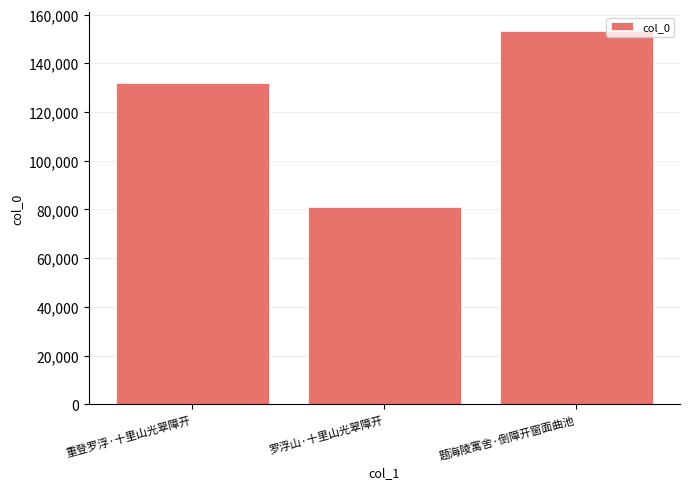

How many series are shown in this chart?

1